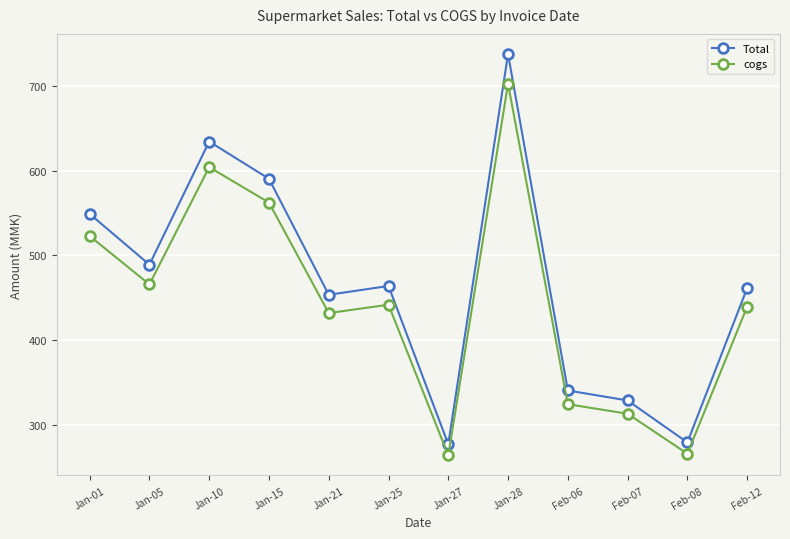

Where is the first local maximum for cogs?

Jan-10